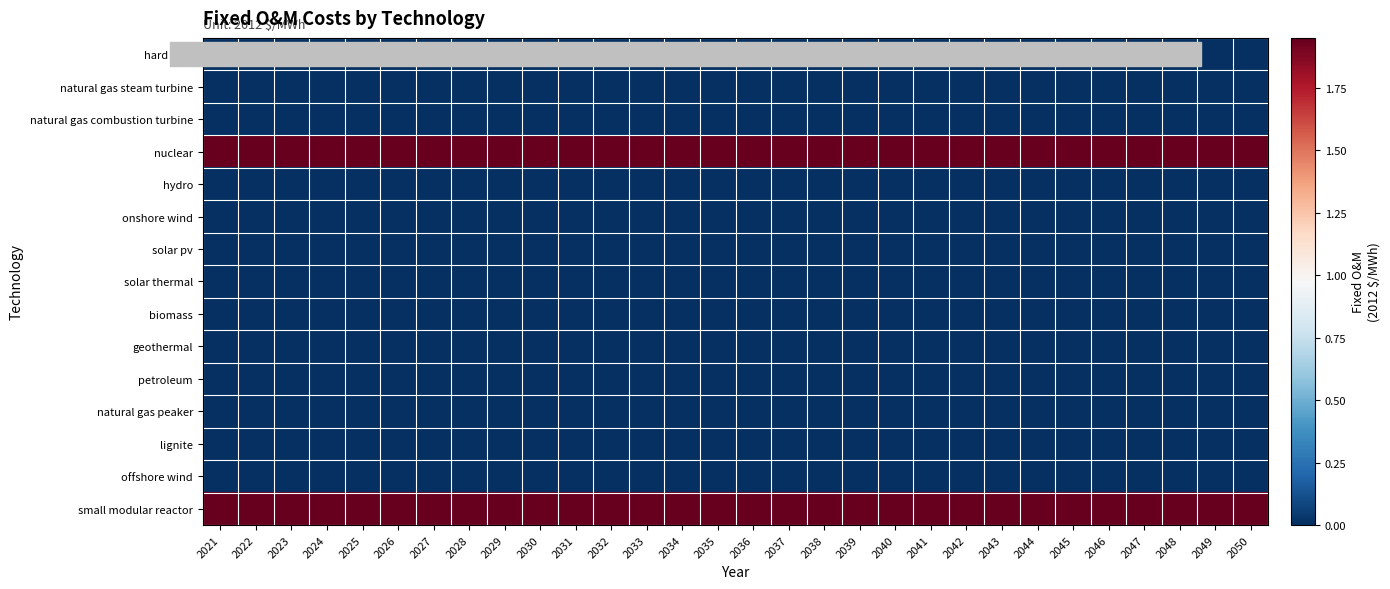

Reading right to left, list all the values displayed in this chart.

hard coal: 2050=0.0	2049=0.0	2048=0.0	2047=0.0	2046=0.0	2045=0.0	2044=0.0	2043=0.0	2042=0.0	2041=0.0	2040=0.0	2039=0.0	2038=0.0	2037=0.0	2036=0.0	2035=0.0	2034=0.0	2033=0.0	2032=0.0	2031=0.0	2030=0.0	2029=0.0	2028=0.0	2027=0.0	2026=0.0	2025=0.0	2024=0.0	2023=0.0	2022=0.0	2021=0.0
natural gas steam turbine: 2050=0.0	2049=0.0	2048=0.0	2047=0.0	2046=0.0	2045=0.0	2044=0.0	2043=0.0	2042=0.0	2041=0.0	2040=0.0	2039=0.0	2038=0.0	2037=0.0	2036=0.0	2035=0.0	2034=0.0	2033=0.0	2032=0.0	2031=0.0	2030=0.0	2029=0.0	2028=0.0	2027=0.0	2026=0.0	2025=0.0	2024=0.0	2023=0.0	2022=0.0	2021=0.0
natural gas combustion turbine: 2050=0.0	2049=0.0	2048=0.0	2047=0.0	2046=0.0	2045=0.0	2044=0.0	2043=0.0	2042=0.0	2041=0.0	2040=0.0	2039=0.0	2038=0.0	2037=0.0	2036=0.0	2035=0.0	2034=0.0	2033=0.0	2032=0.0	2031=0.0	2030=0.0	2029=0.0	2028=0.0	2027=0.0	2026=0.0	2025=0.0	2024=0.0	2023=0.0	2022=0.0	2021=0.0
nuclear: 2050=1.9	2049=1.9	2048=1.9	2047=1.9	2046=1.9	2045=1.9	2044=1.9	2043=1.9	2042=1.9	2041=1.9	2040=1.9	2039=1.9	2038=1.9	2037=1.9	2036=1.9	2035=1.9	2034=1.9	2033=1.9	2032=1.9	2031=1.9	2030=1.9	2029=1.9	2028=1.9	2027=1.9	2026=1.9	2025=1.9	2024=1.9	2023=1.9	2022=1.9	2021=1.9
hydro: 2050=0.0	2049=0.0	2048=0.0	2047=0.0	2046=0.0	2045=0.0	2044=0.0	2043=0.0	2042=0.0	2041=0.0	2040=0.0	2039=0.0	2038=0.0	2037=0.0	2036=0.0	2035=0.0	2034=0.0	2033=0.0	2032=0.0	2031=0.0	2030=0.0	2029=0.0	2028=0.0	2027=0.0	2026=0.0	2025=0.0	2024=0.0	2023=0.0	2022=0.0	2021=0.0
onshore wind: 2050=0.0	2049=0.0	2048=0.0	2047=0.0	2046=0.0	2045=0.0	2044=0.0	2043=0.0	2042=0.0	2041=0.0	2040=0.0	2039=0.0	2038=0.0	2037=0.0	2036=0.0	2035=0.0	2034=0.0	2033=0.0	2032=0.0	2031=0.0	2030=0.0	2029=0.0	2028=0.0	2027=0.0	2026=0.0	2025=0.0	2024=0.0	2023=0.0	2022=0.0	2021=0.0
solar pv: 2050=0.0	2049=0.0	2048=0.0	2047=0.0	2046=0.0	2045=0.0	2044=0.0	2043=0.0	2042=0.0	2041=0.0	2040=0.0	2039=0.0	2038=0.0	2037=0.0	2036=0.0	2035=0.0	2034=0.0	2033=0.0	2032=0.0	2031=0.0	2030=0.0	2029=0.0	2028=0.0	2027=0.0	2026=0.0	2025=0.0	2024=0.0	2023=0.0	2022=0.0	2021=0.0
solar thermal: 2050=0.0	2049=0.0	2048=0.0	2047=0.0	2046=0.0	2045=0.0	2044=0.0	2043=0.0	2042=0.0	2041=0.0	2040=0.0	2039=0.0	2038=0.0	2037=0.0	2036=0.0	2035=0.0	2034=0.0	2033=0.0	2032=0.0	2031=0.0	2030=0.0	2029=0.0	2028=0.0	2027=0.0	2026=0.0	2025=0.0	2024=0.0	2023=0.0	2022=0.0	2021=0.0
biomass: 2050=0.0	2049=0.0	2048=0.0	2047=0.0	2046=0.0	2045=0.0	2044=0.0	2043=0.0	2042=0.0	2041=0.0	2040=0.0	2039=0.0	2038=0.0	2037=0.0	2036=0.0	2035=0.0	2034=0.0	2033=0.0	2032=0.0	2031=0.0	2030=0.0	2029=0.0	2028=0.0	2027=0.0	2026=0.0	2025=0.0	2024=0.0	2023=0.0	2022=0.0	2021=0.0
geothermal: 2050=0.0	2049=0.0	2048=0.0	2047=0.0	2046=0.0	2045=0.0	2044=0.0	2043=0.0	2042=0.0	2041=0.0	2040=0.0	2039=0.0	2038=0.0	2037=0.0	2036=0.0	2035=0.0	2034=0.0	2033=0.0	2032=0.0	2031=0.0	2030=0.0	2029=0.0	2028=0.0	2027=0.0	2026=0.0	2025=0.0	2024=0.0	2023=0.0	2022=0.0	2021=0.0
petroleum: 2050=0.0	2049=0.0	2048=0.0	2047=0.0	2046=0.0	2045=0.0	2044=0.0	2043=0.0	2042=0.0	2041=0.0	2040=0.0	2039=0.0	2038=0.0	2037=0.0	2036=0.0	2035=0.0	2034=0.0	2033=0.0	2032=0.0	2031=0.0	2030=0.0	2029=0.0	2028=0.0	2027=0.0	2026=0.0	2025=0.0	2024=0.0	2023=0.0	2022=0.0	2021=0.0
natural gas peaker: 2050=0.0	2049=0.0	2048=0.0	2047=0.0	2046=0.0	2045=0.0	2044=0.0	2043=0.0	2042=0.0	2041=0.0	2040=0.0	2039=0.0	2038=0.0	2037=0.0	2036=0.0	2035=0.0	2034=0.0	2033=0.0	2032=0.0	2031=0.0	2030=0.0	2029=0.0	2028=0.0	2027=0.0	2026=0.0	2025=0.0	2024=0.0	2023=0.0	2022=0.0	2021=0.0
lignite: 2050=0.0	2049=0.0	2048=0.0	2047=0.0	2046=0.0	2045=0.0	2044=0.0	2043=0.0	2042=0.0	2041=0.0	2040=0.0	2039=0.0	2038=0.0	2037=0.0	2036=0.0	2035=0.0	2034=0.0	2033=0.0	2032=0.0	2031=0.0	2030=0.0	2029=0.0	2028=0.0	2027=0.0	2026=0.0	2025=0.0	2024=0.0	2023=0.0	2022=0.0	2021=0.0
offshore wind: 2050=0.0	2049=0.0	2048=0.0	2047=0.0	2046=0.0	2045=0.0	2044=0.0	2043=0.0	2042=0.0	2041=0.0	2040=0.0	2039=0.0	2038=0.0	2037=0.0	2036=0.0	2035=0.0	2034=0.0	2033=0.0	2032=0.0	2031=0.0	2030=0.0	2029=0.0	2028=0.0	2027=0.0	2026=0.0	2025=0.0	2024=0.0	2023=0.0	2022=0.0	2021=0.0
small modular reactor: 2050=1.9	2049=1.9	2048=1.9	2047=1.9	2046=1.9	2045=1.9	2044=1.9	2043=1.9	2042=1.9	2041=1.9	2040=1.9	2039=1.9	2038=1.9	2037=1.9	2036=1.9	2035=1.9	2034=1.9	2033=1.9	2032=1.9	2031=1.9	2030=1.9	2029=1.9	2028=1.9	2027=1.9	2026=1.9	2025=1.9	2024=1.9	2023=1.9	2022=1.9	2021=1.9